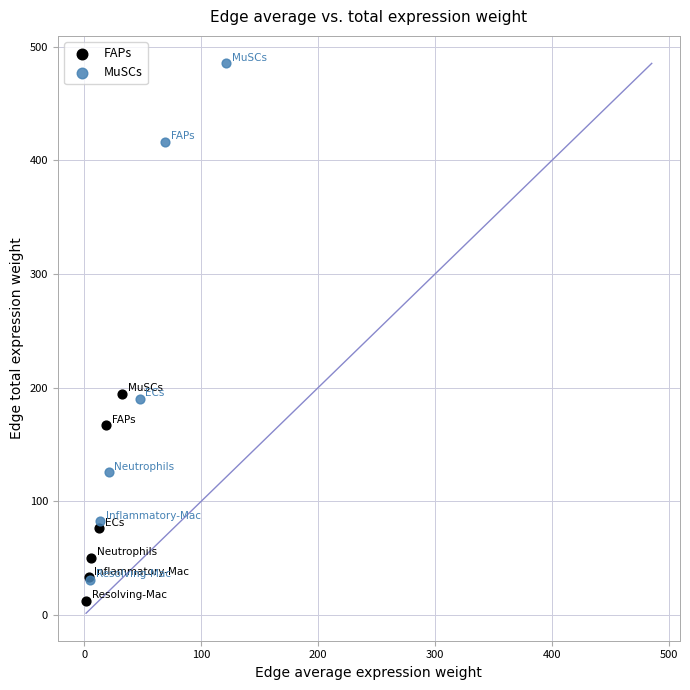

Which series has the largest Y range (max minus min)?

MuSCs